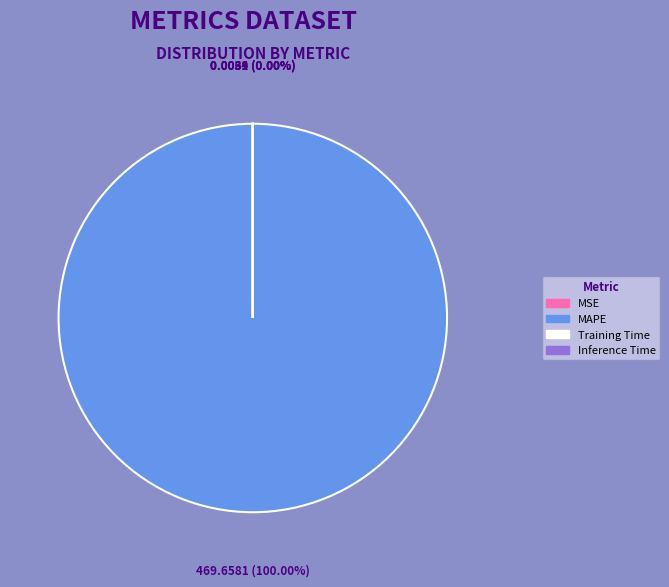

Is it true that Training Time is 0% of the pie?

True